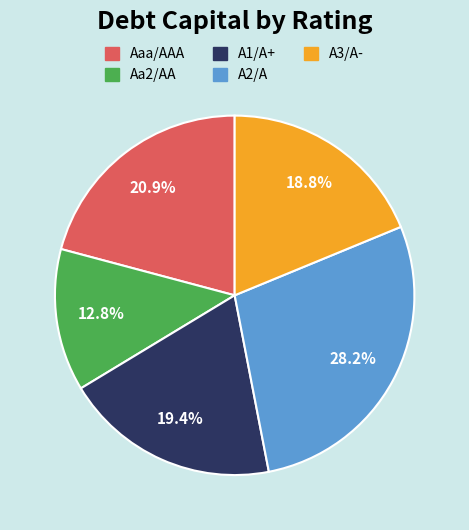

Between A3/A- and A2/A, which is larger?

A2/A